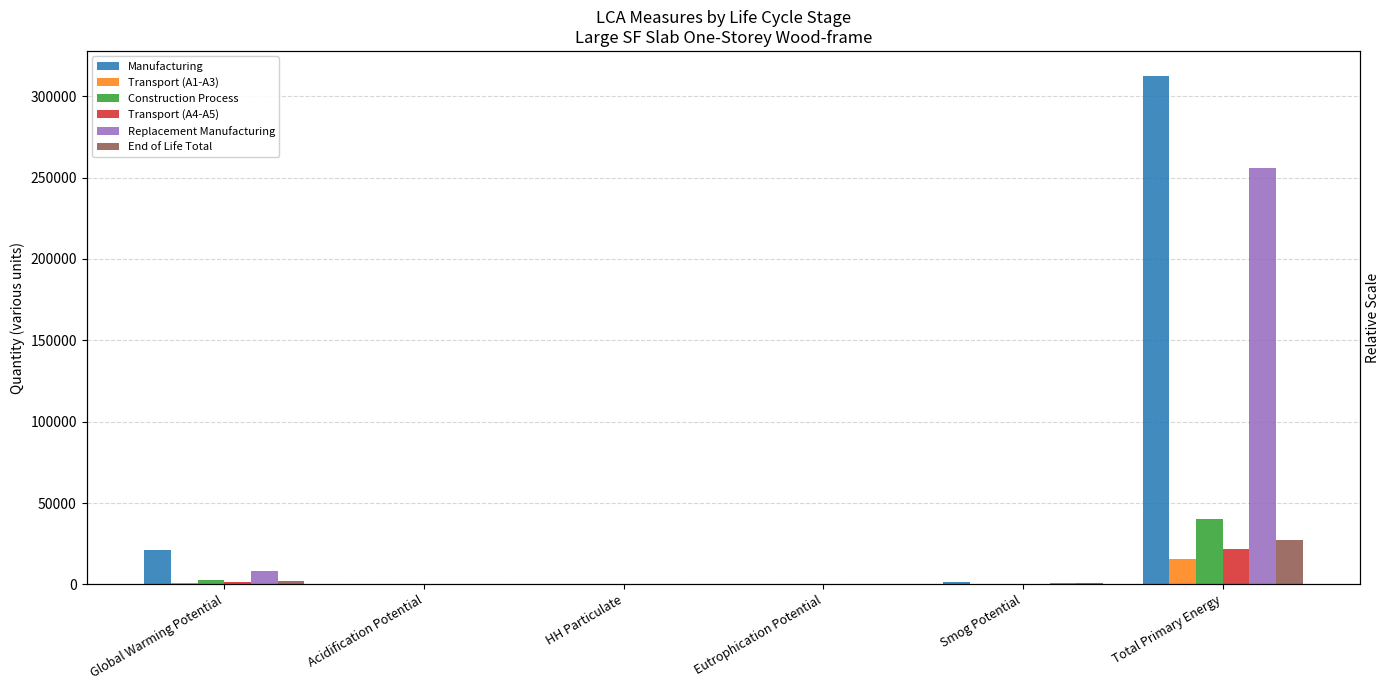

Reading left to right, extract all data points from this chart.

Manufacturing: 21470.8	105.2	49.1	20.7	1546.6	312183.6
Transport (A1-A3): 1064.5	11.3	0.6	0.7	359.9	15375.0
Construction Process: 2703.0	16.4	4.8	2.2	363.6	40487.7
Transport (A4-A5): 1508.0	15.1	0.8	0.9	478.1	21955.6
Replacement Manufacturing: 8024.8	71.4	46.2	2.5	732.6	255649.6
End of Life Total: 1832.5	23.3	0.9	1.5	762.9	27108.7